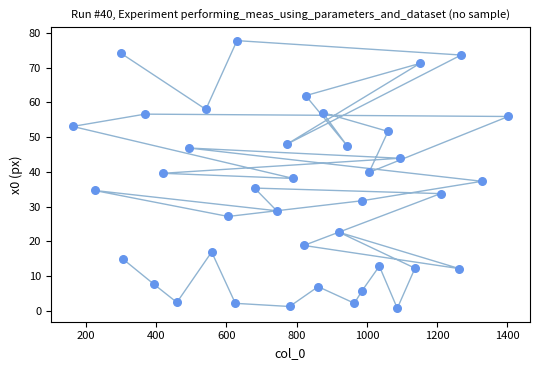

What is the range of Y values (max minus min)?

77.2